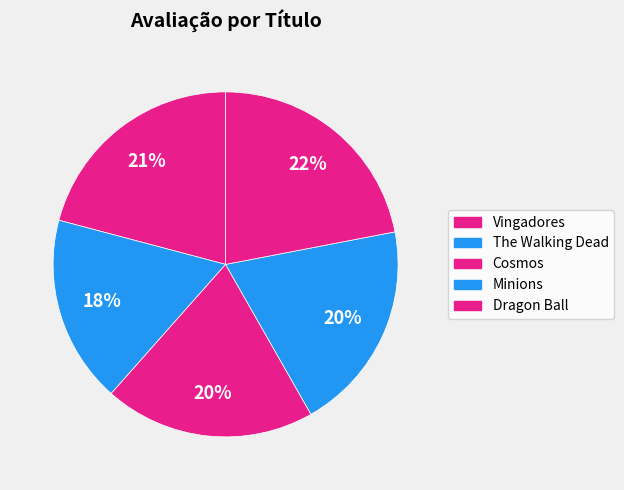

Rank the categories by value from highest to lowest.

Dragon Ball, Vingadores, Cosmos, Minions, The Walking Dead